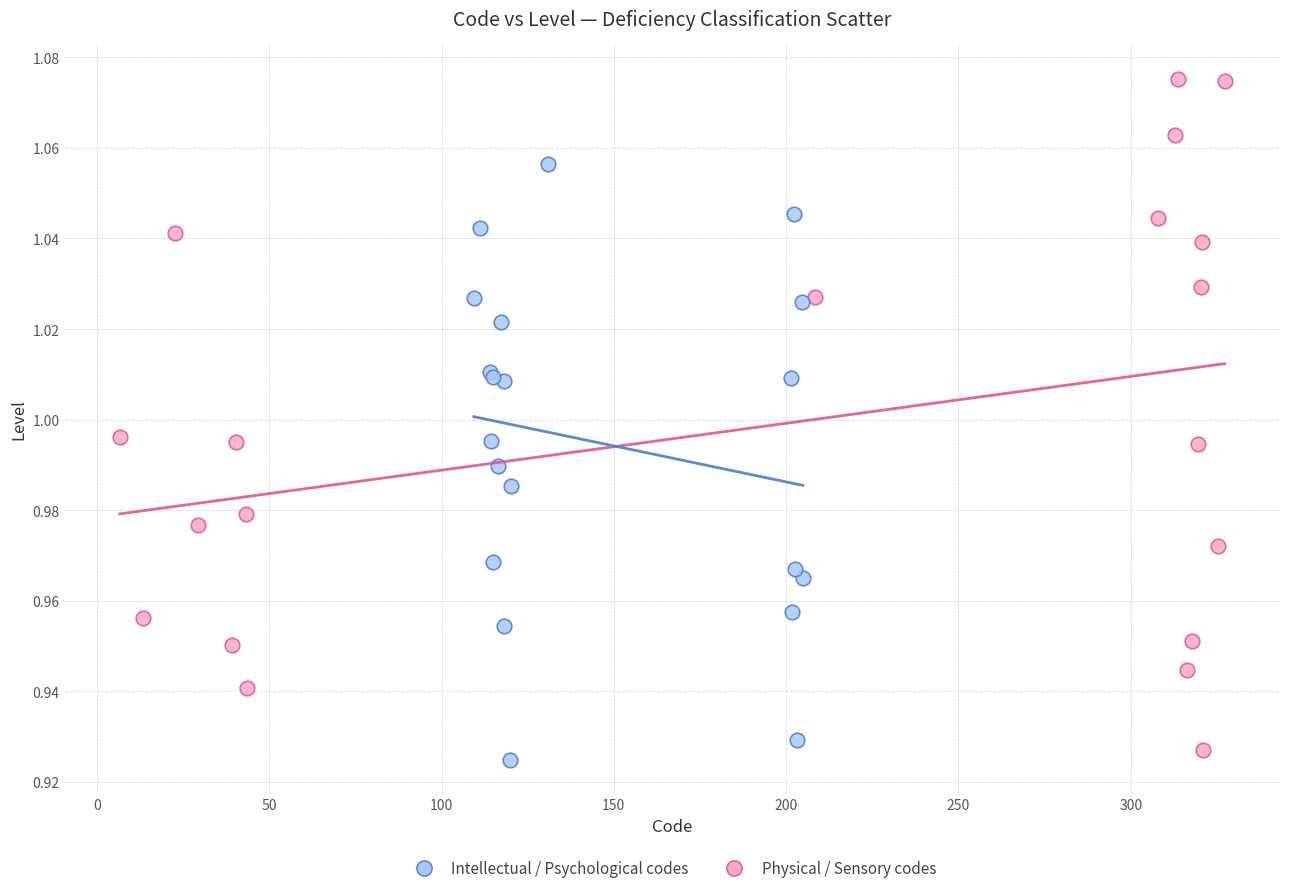

Which series has the widest spread of Y values?

Physical / Sensory codes